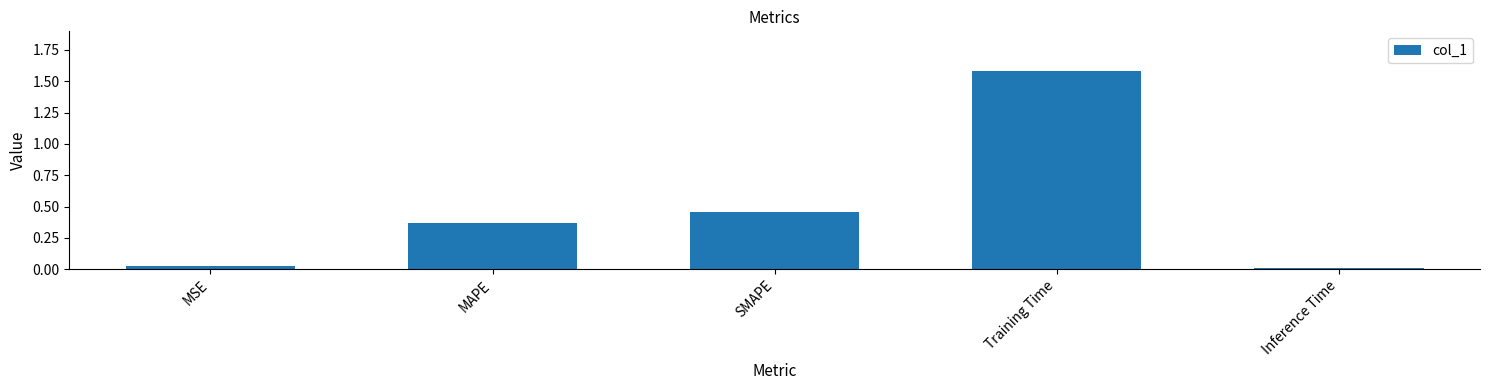

Which label corresponds to the largest value in the chart?

Training Time